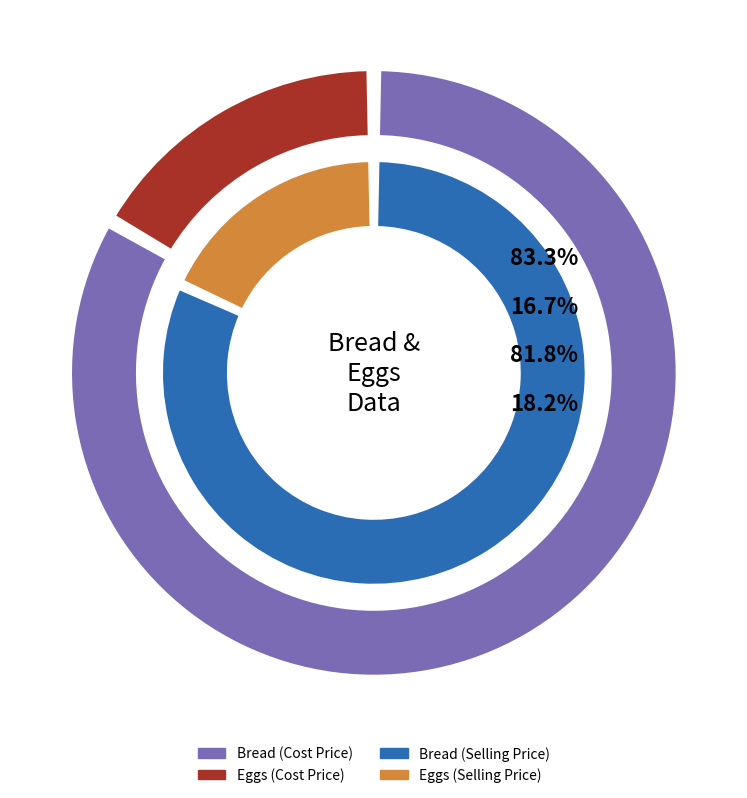

Combined, what portion of the pie is Bread and Eggs?

100.0%